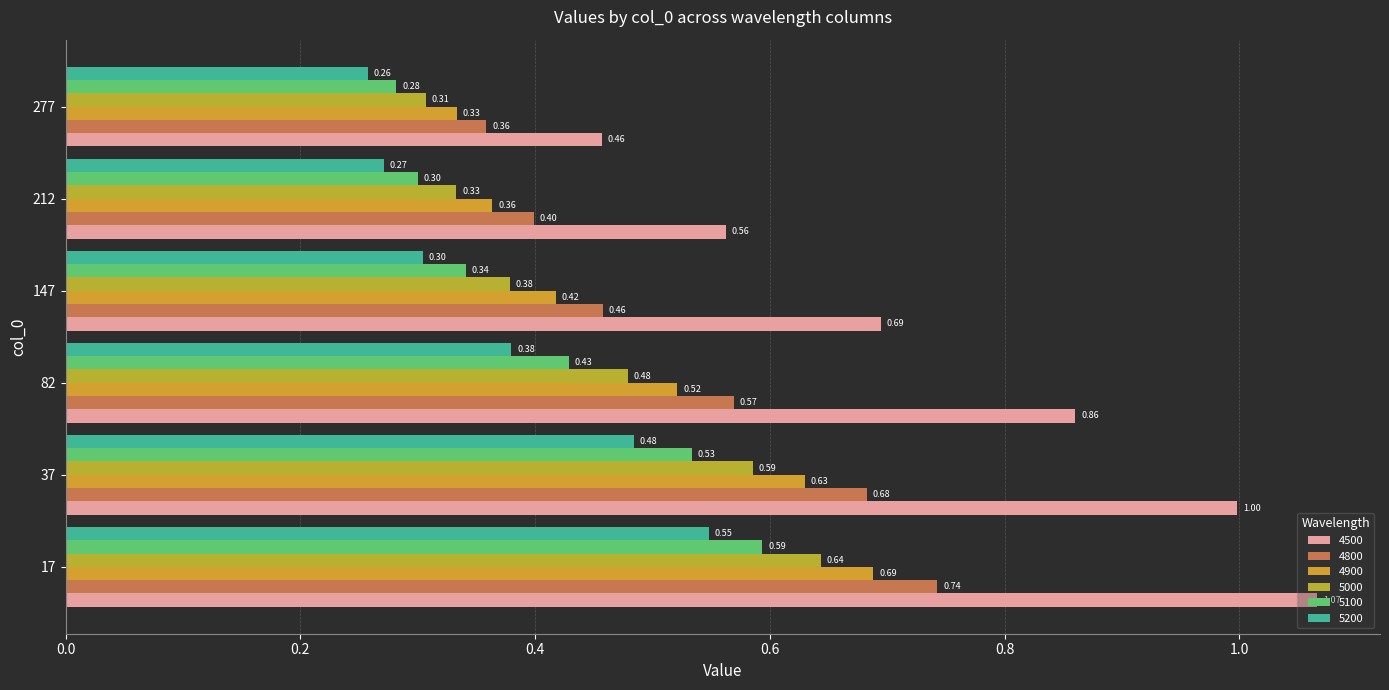

Is the value of 5000 at 37 greater than the value of 4500 at 37?

No